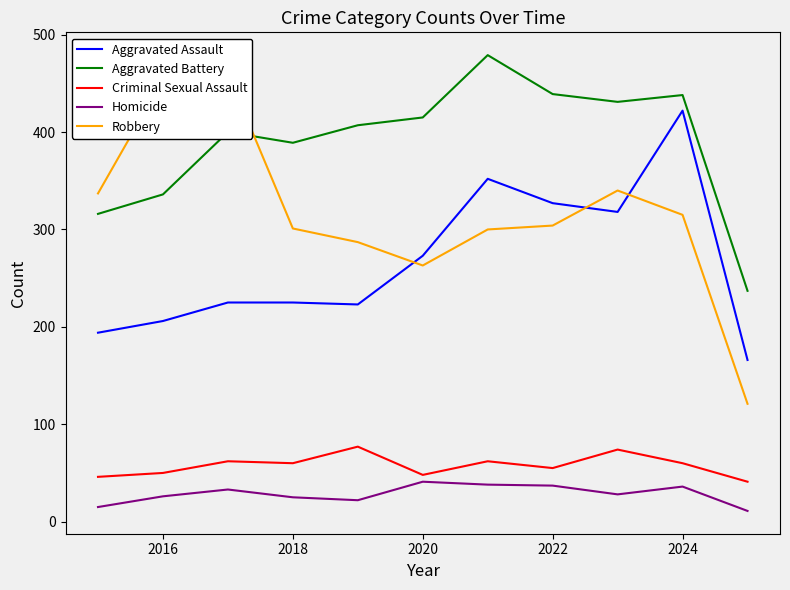

How many values in the Robbery series exceed 304?

5